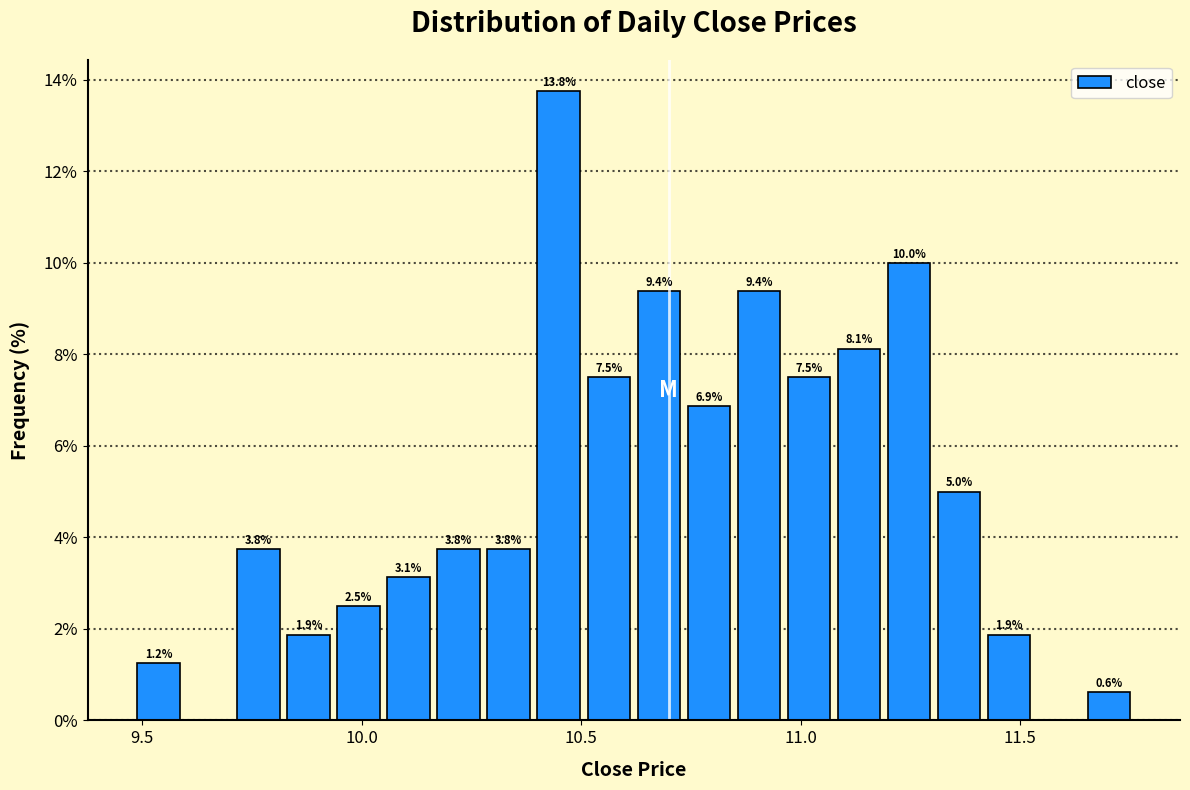

Around what value on the x-axis is the tallest bar? Give the approximate position of its centre, as read against the axis.

10.45